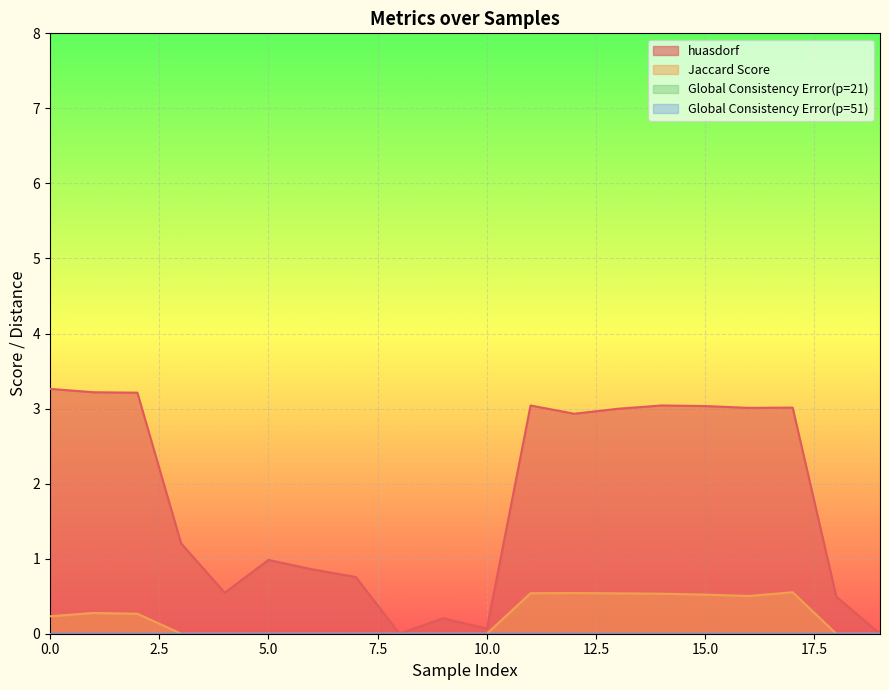

In huasdorf, how many points are lower than both neighbors (excluding endpoints)?

5